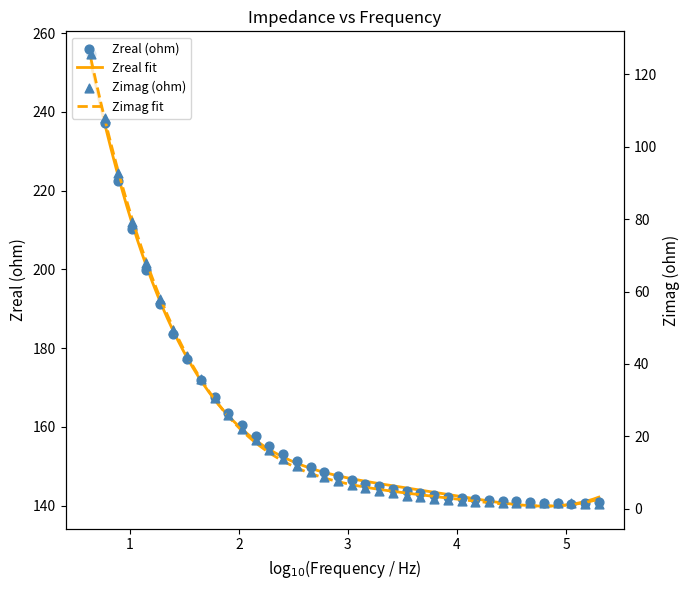

Which series contains the lowest Y value?

Zimag